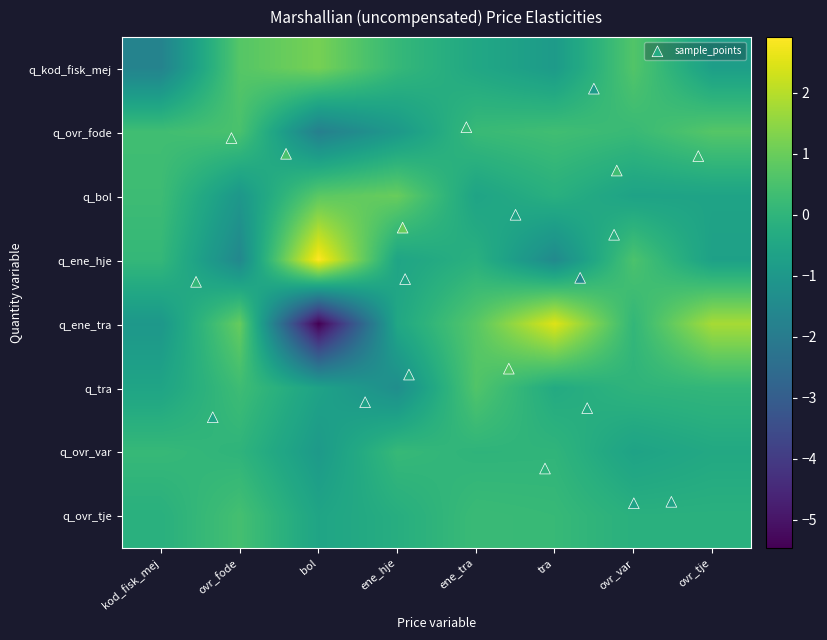

The q_ovr_var series shows -0.4 at ovr_tje. True or false?

True